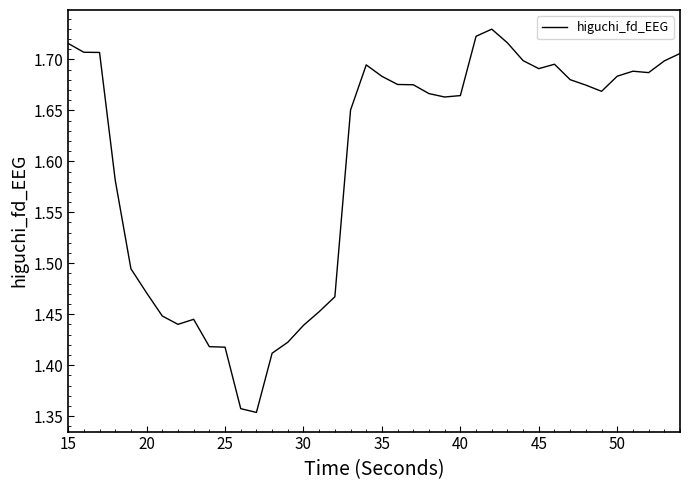

What is the difference between the maximum and minimum values?

0.4